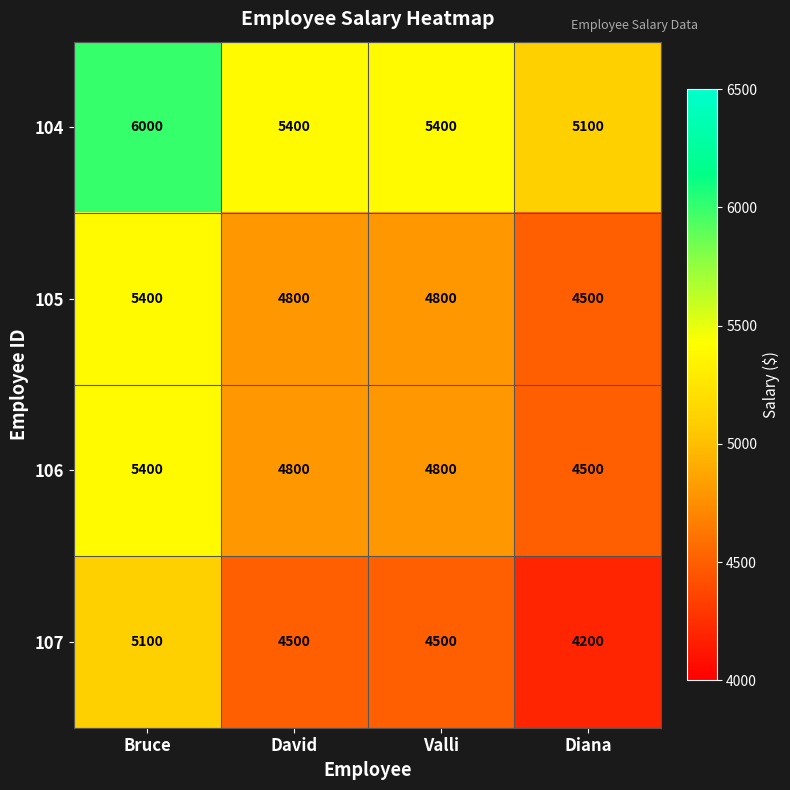

What is the lowest value of the 104 series?

5100